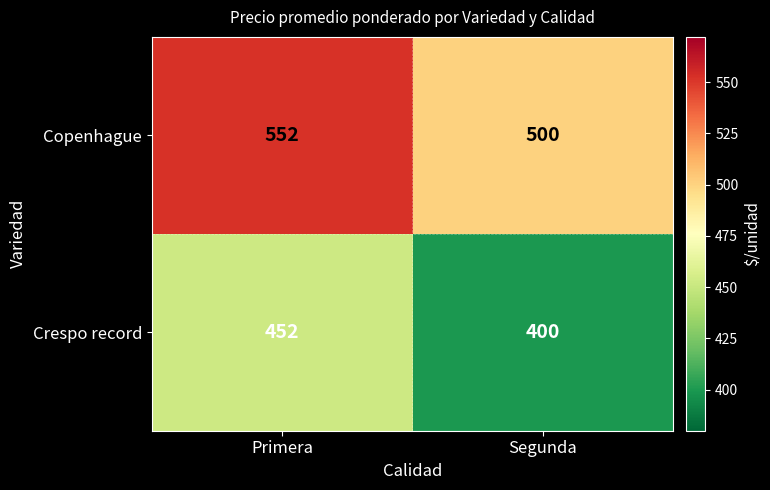

How many distinct data groups are displayed?

2